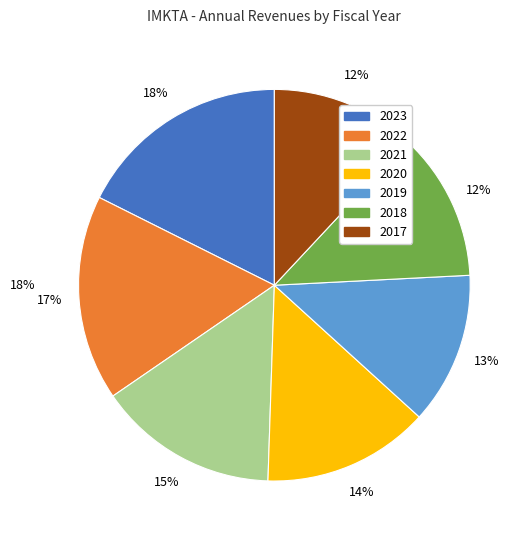

How many slices are in this pie chart?

7